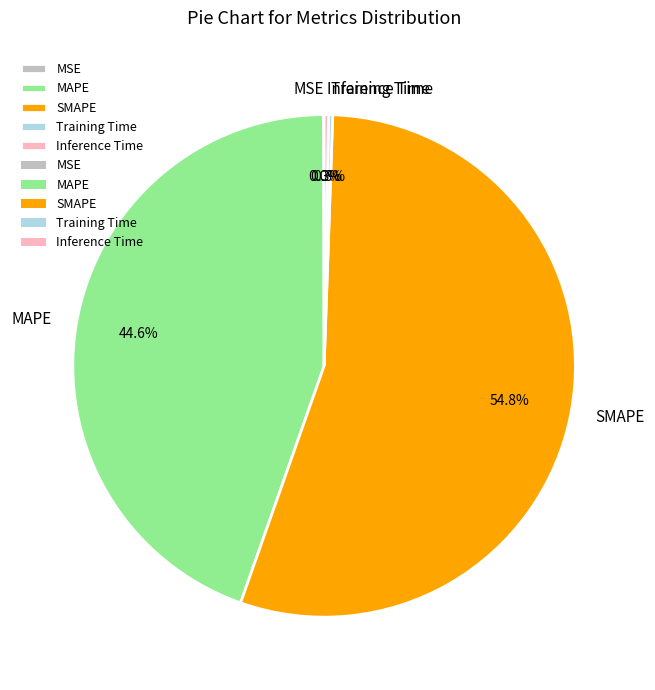

Which category has the biggest portion of the pie?

SMAPE